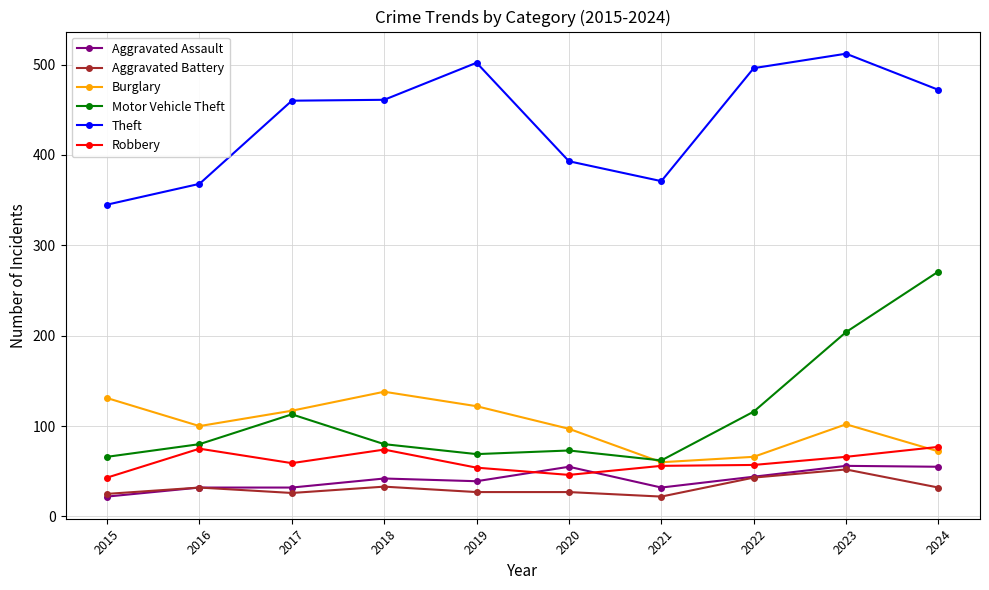

True or false: Robbery and Aggravated Battery cross at least once.

False